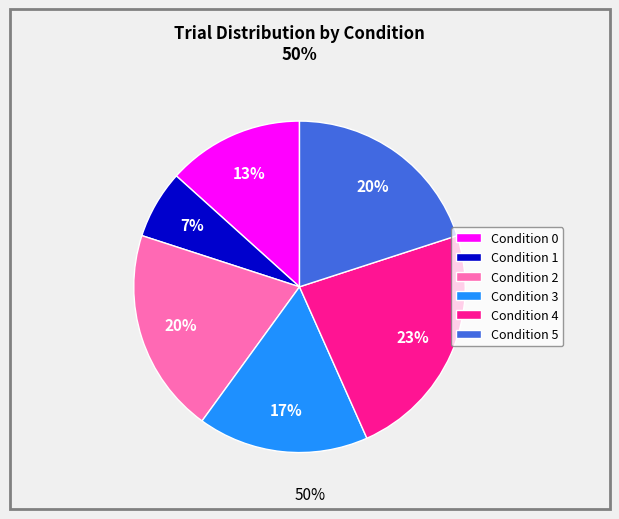

The Condition 1 slice represents 7% of the pie. True or false?

True